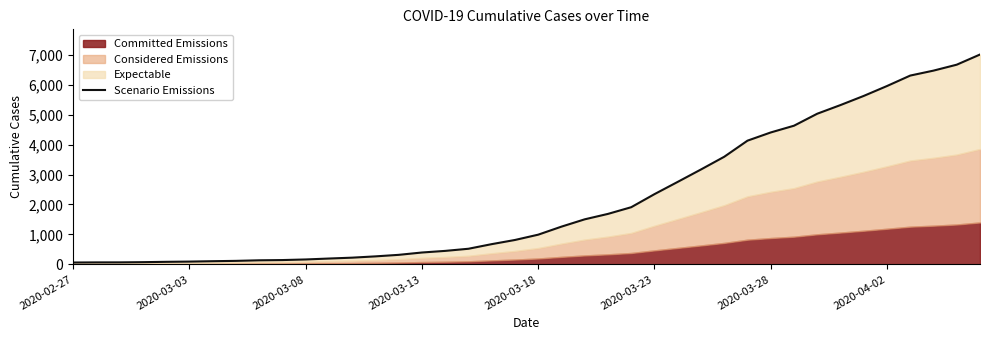

Does the chart display data point markers on the line(s)?

No